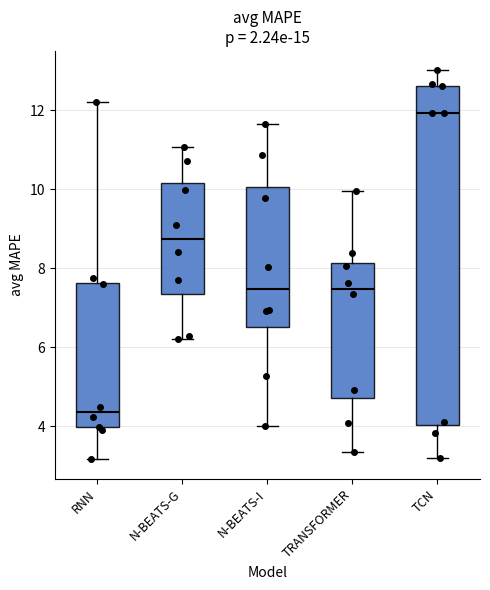

Which box's median line is the lowest?

RNN